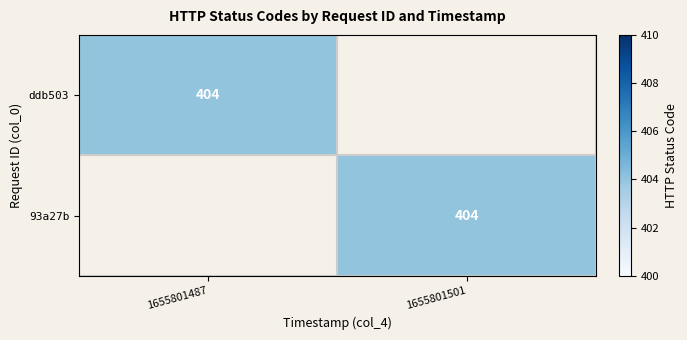

Which has a higher value, 1655801501 or 1655801487?

1655801487